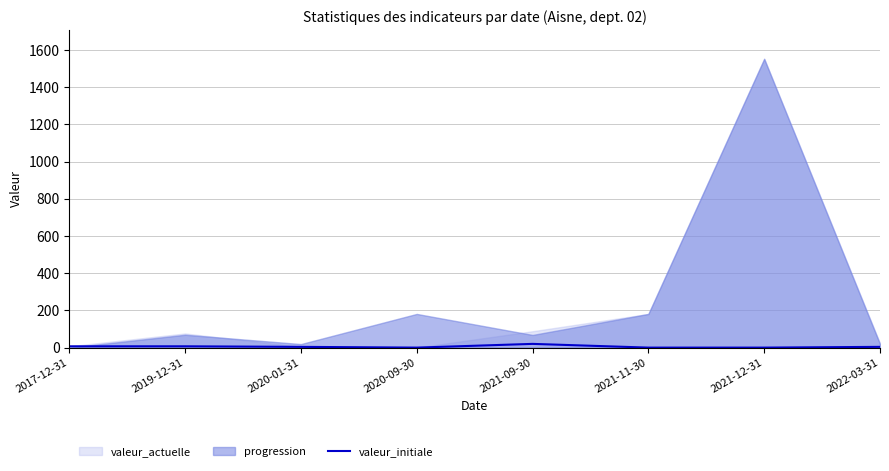

How many lines are shown in the chart?

1